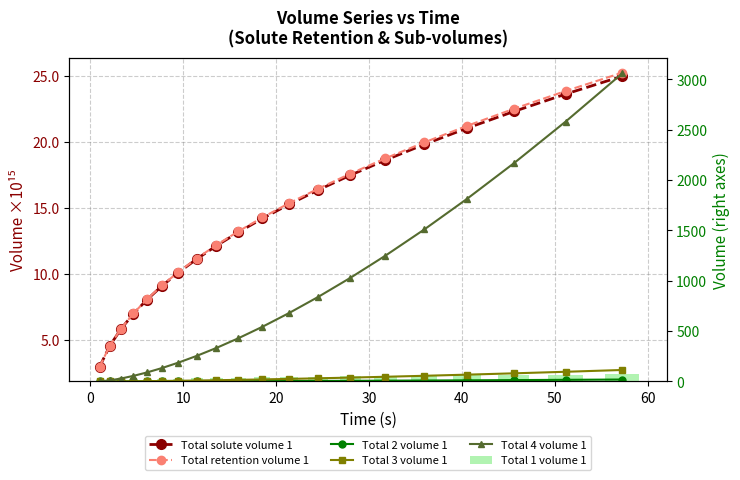

Reading left to right, list all the values displayed in this chart.

Total solute volume 1: 3.0	4.6	5.8	7.0	8.1	9.1	10.1	11.1	12.1	13.2	14.2	15.3	16.4	17.5	18.6	19.8	21.0	22.3	23.6	25.0
Total retention volume 1: 3.0	4.6	5.9	7.0	8.1	9.1	10.2	11.2	12.2	13.2	14.3	15.4	16.5	17.6	18.8	20.0	21.2	22.5	23.9	25.3
Total 2 volume 1: 0.0	0.1	0.2	0.4	0.6	0.8	1.2	1.6	2.1	2.7	3.4	4.3	5.3	6.5	7.9	9.5	11.5	13.7	16.3	19.3
Total 3 volume 1: 0.0	0.4	1.1	2.1	3.4	5.0	7.0	9.5	12.5	16.1	20.3	25.4	31.4	38.4	46.7	56.4	67.7	80.9	96.3	114.1
Total 4 volume 1: 0.0	11.0	29.5	55.5	89.8	133.4	187.4	253.4	333.3	429.2	543.5	679.1	839.4	1028.1	1249.8	1509.5	1813.2	2167.6	2580.3	3060.4
Total 1 volume 1: 8.6	13.1	16.8	20.1	23.2	26.2	29.2	32.1	35.0	38.0	41.0	44.0	47.2	50.4	53.7	57.2	60.7	64.4	68.2	72.1